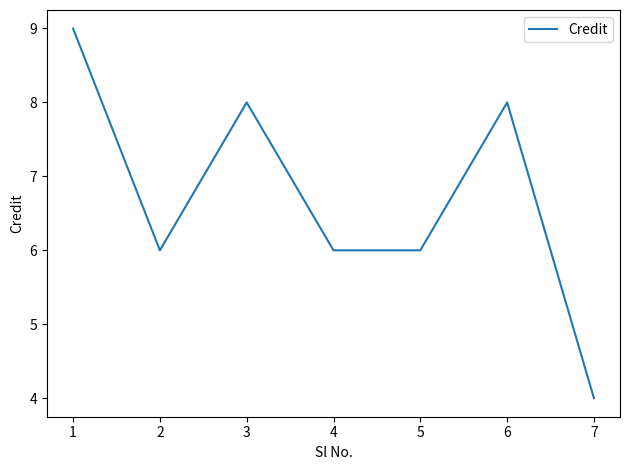

Reading left to right, list all the values displayed in this chart.

9	6	8	6	6	8	4